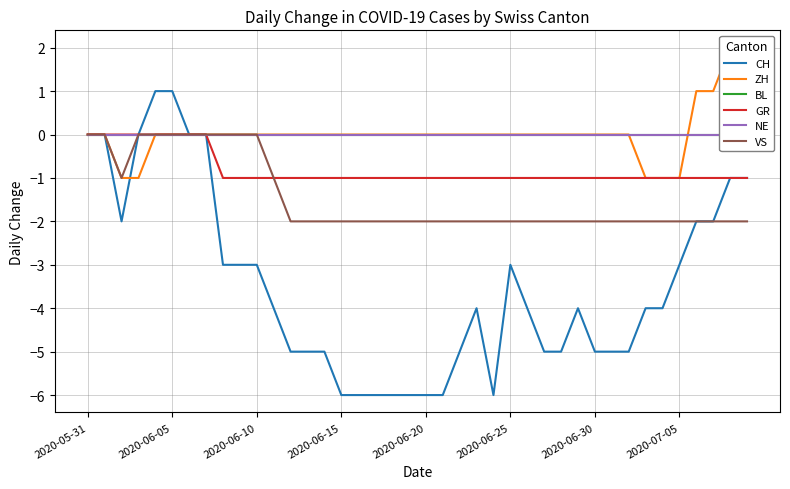

True or false: CH has a value of 1 at 2020-06-05.

True